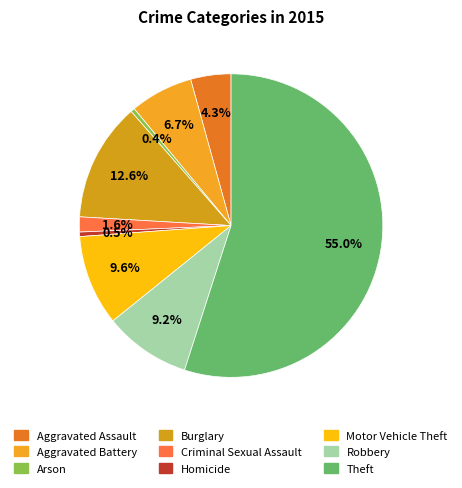

Which category has the biggest portion of the pie?

Theft